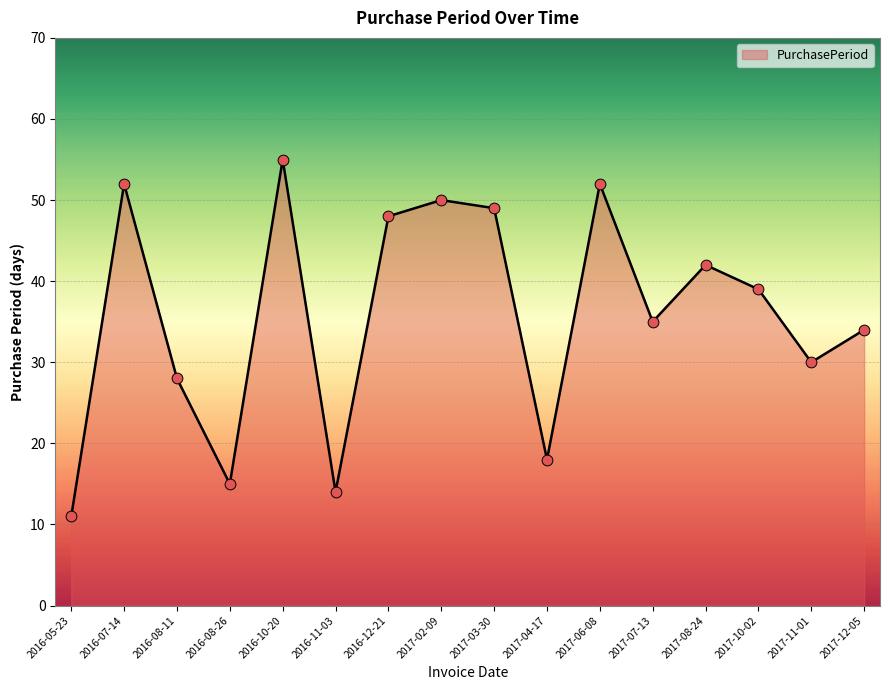

What is the ratio of the value at 2016-08-11 to the value at 2017-11-01?

0.9